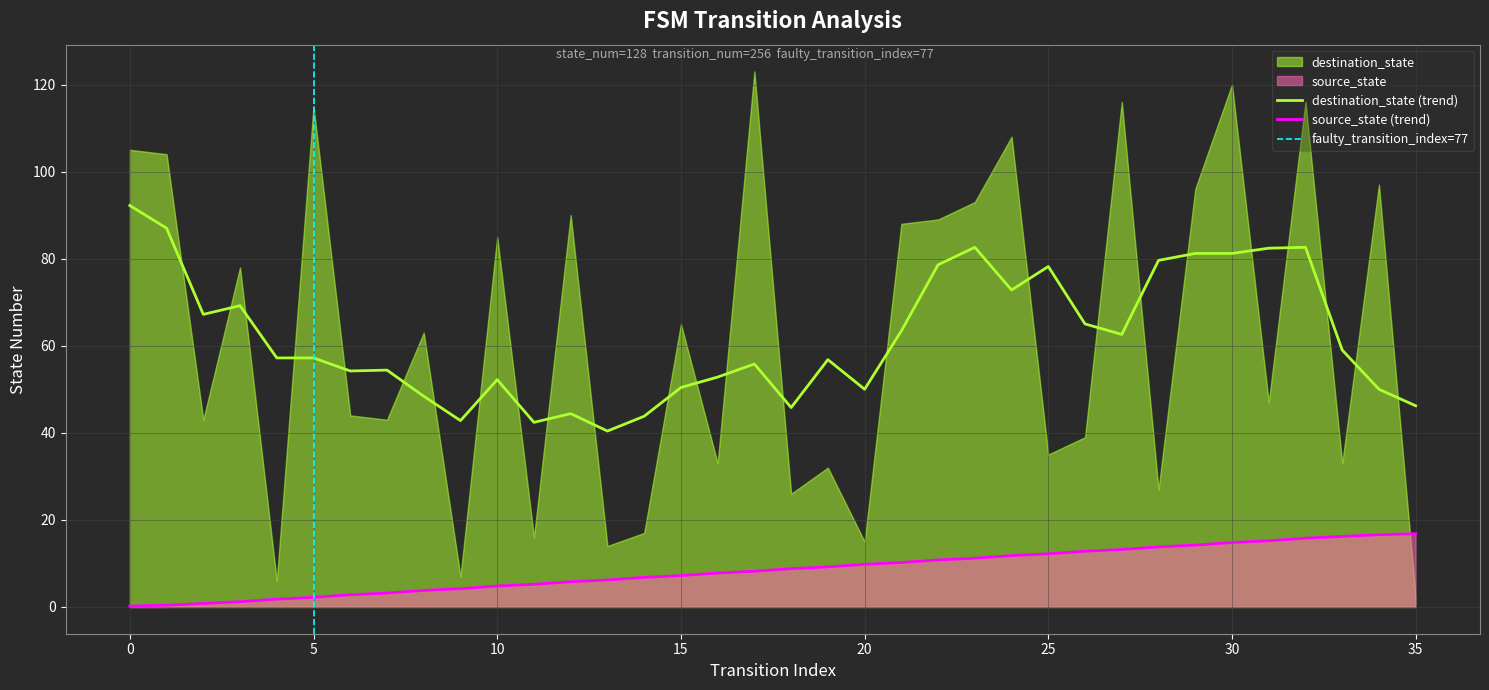

Where is the data nearest to the value 8?

17